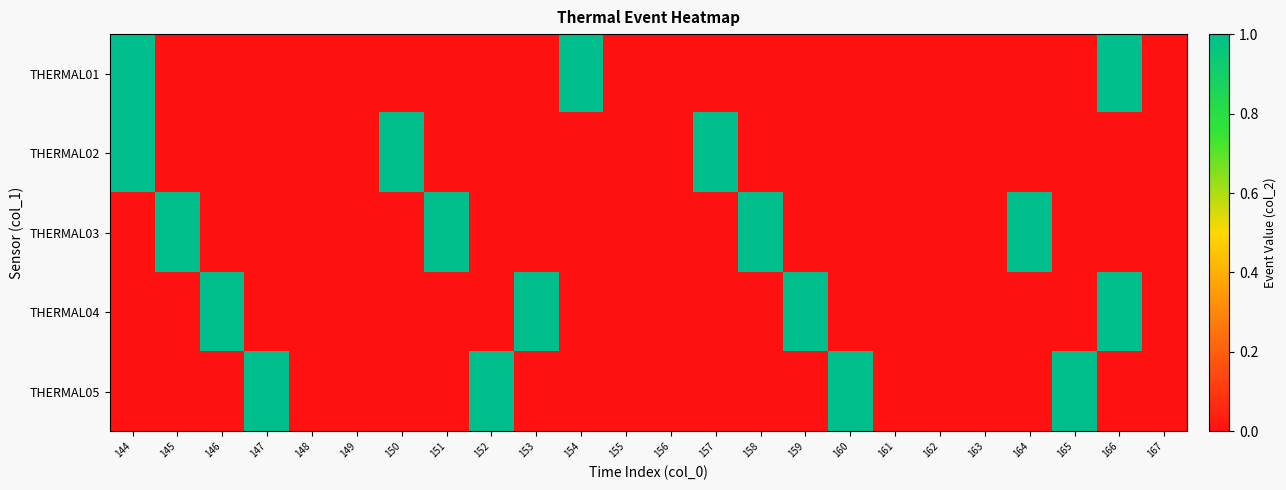

At which category is the sum across all series the highest?

144